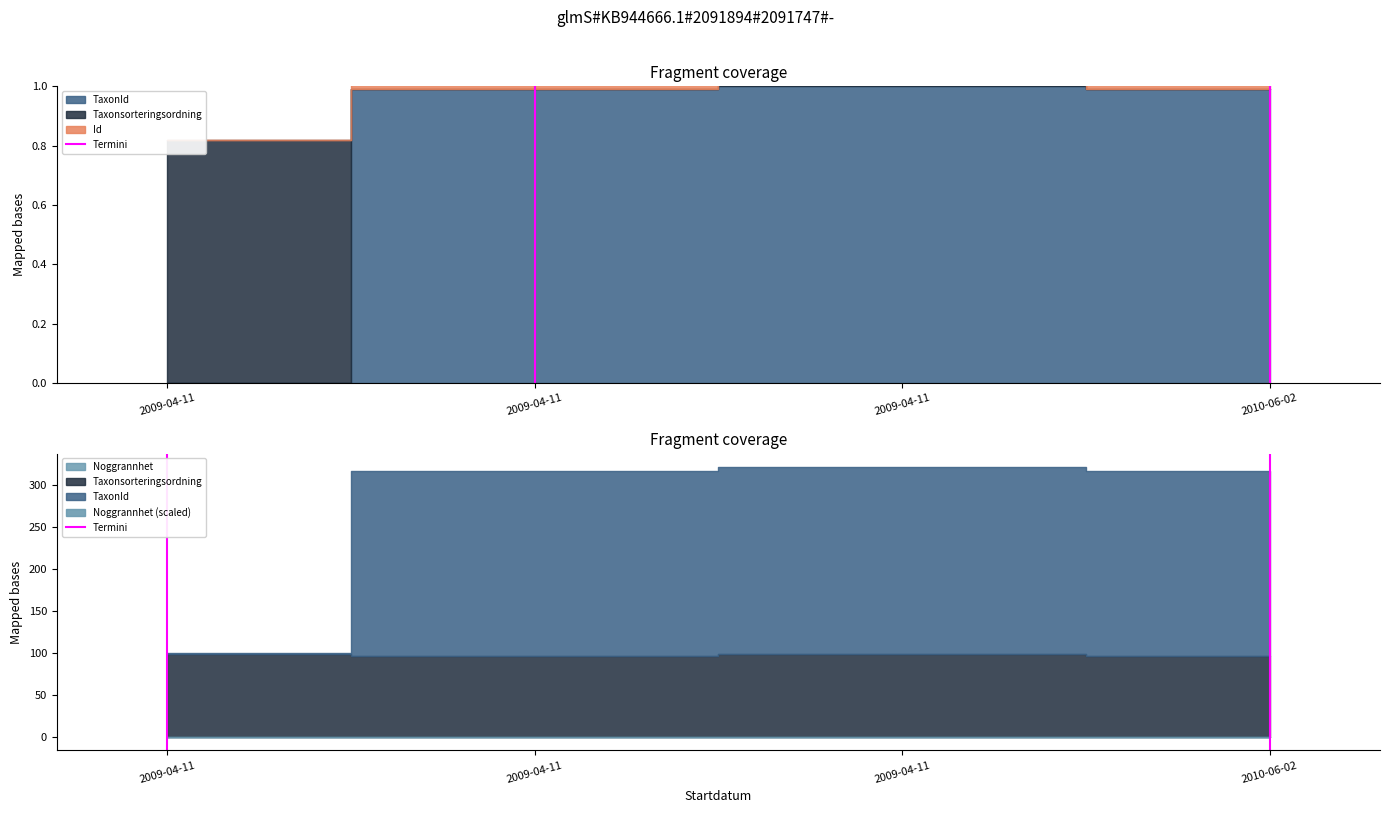

The value at 2009-04-11 is 2. True or false?

False